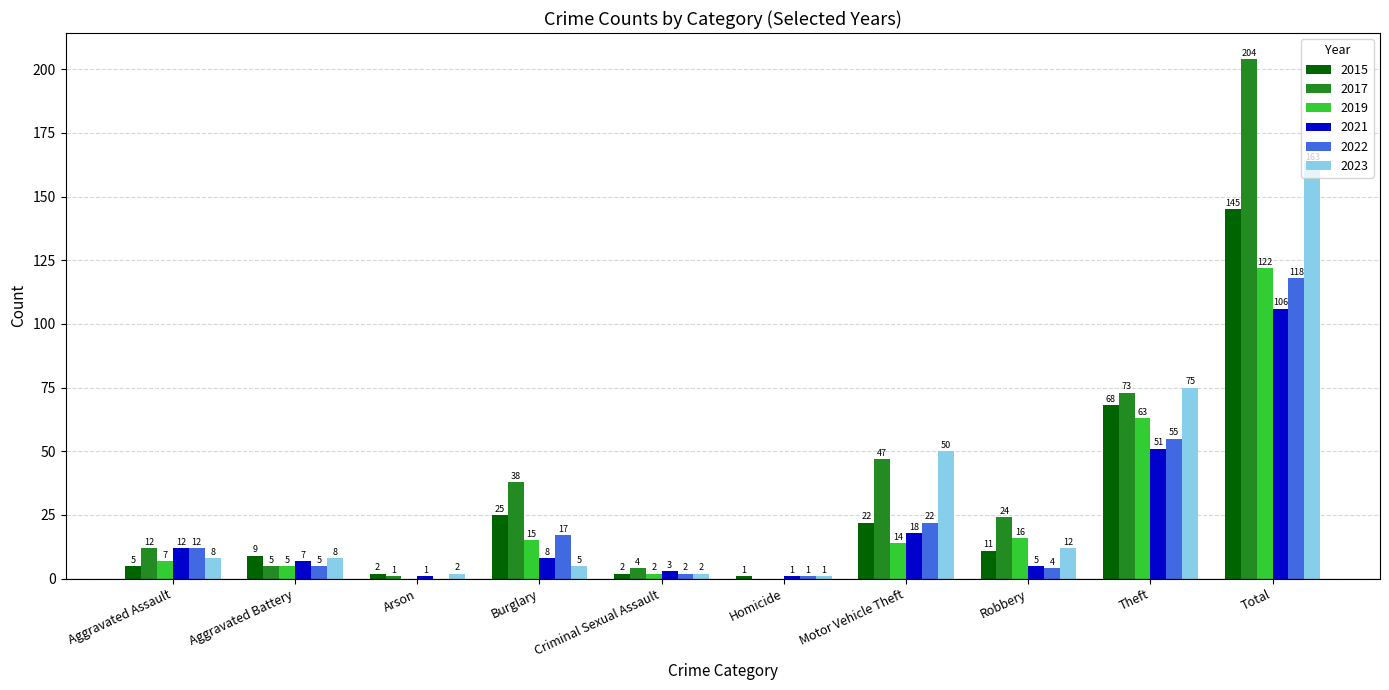

What is the sum of the 2023 values at Burglary and Theft?

80